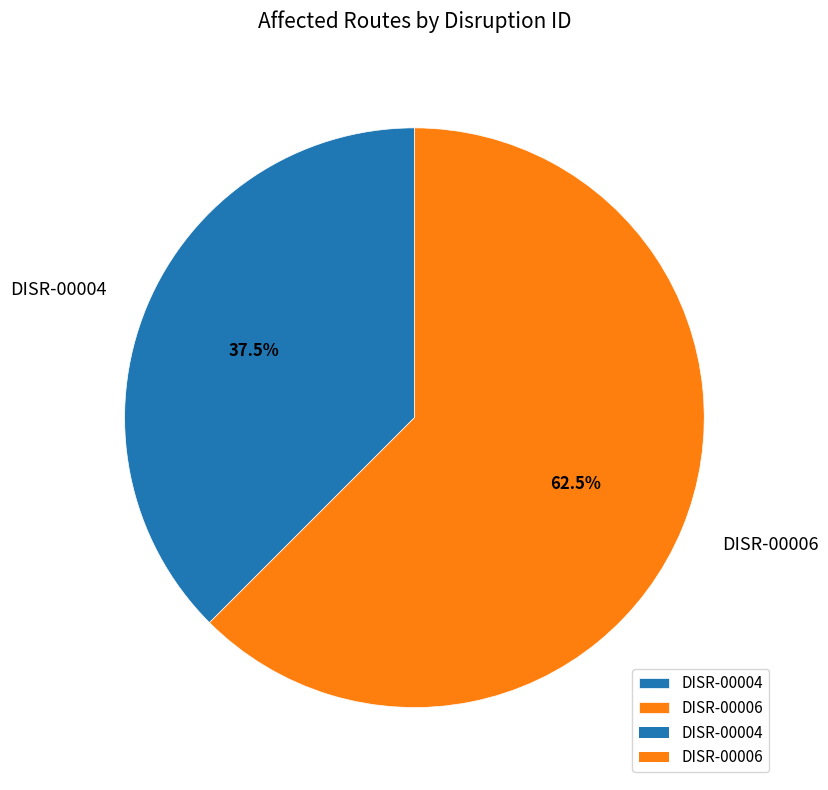

The DISR-00004 slice represents 29% of the pie. True or false?

False